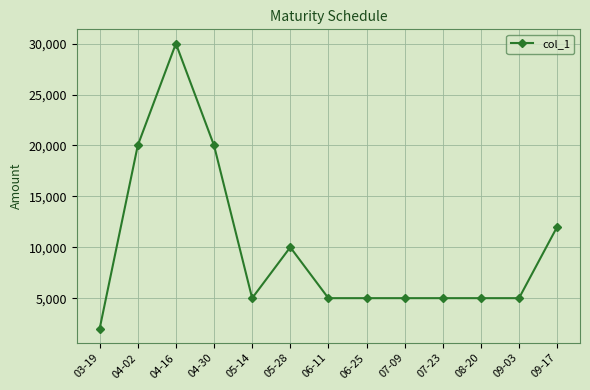

What is the difference between the maximum and minimum values?

28000